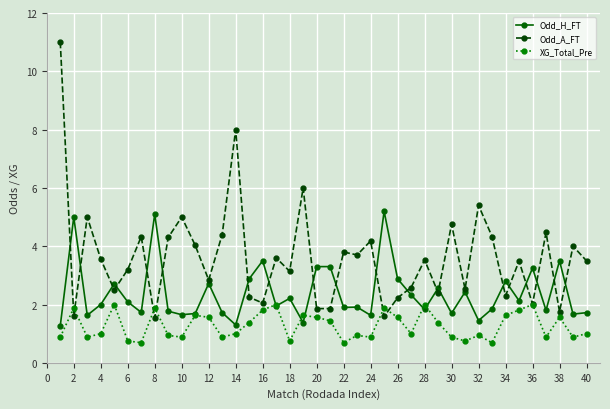

True or false: Odd_A_FT has more than 1 interior local peaks.

True